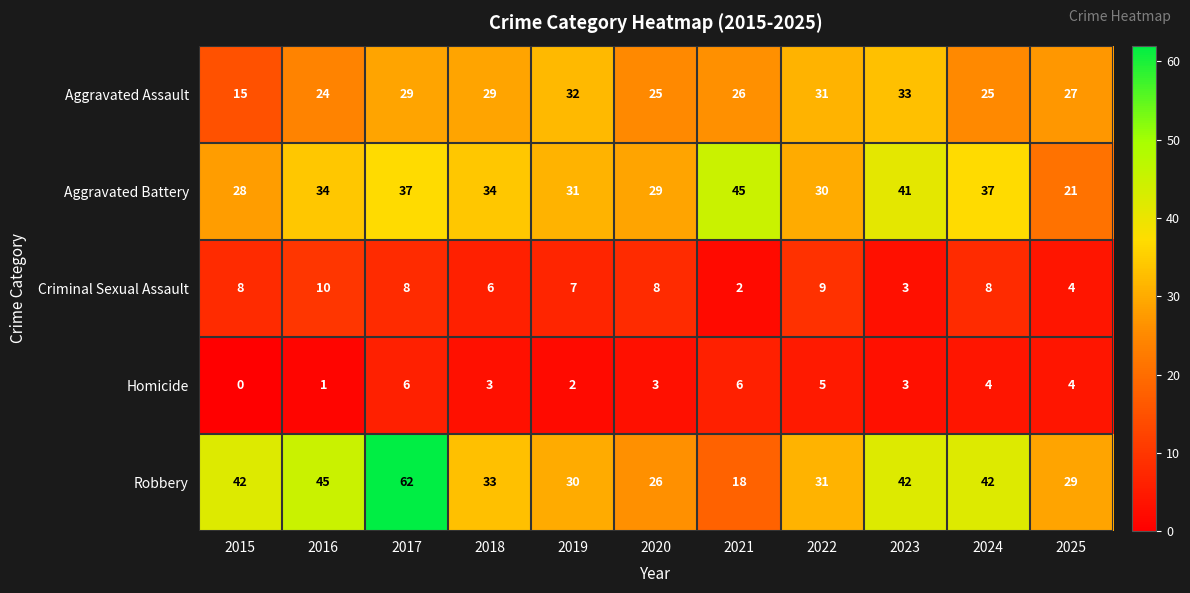

At how many categories does at least one series exceed 43?

3